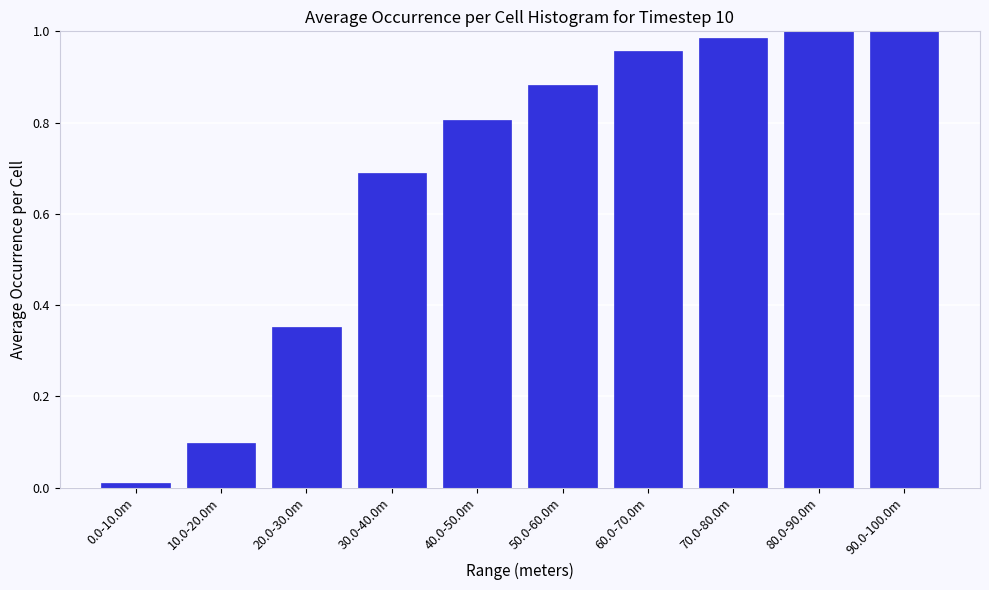

What is the sum of all values?

6.8